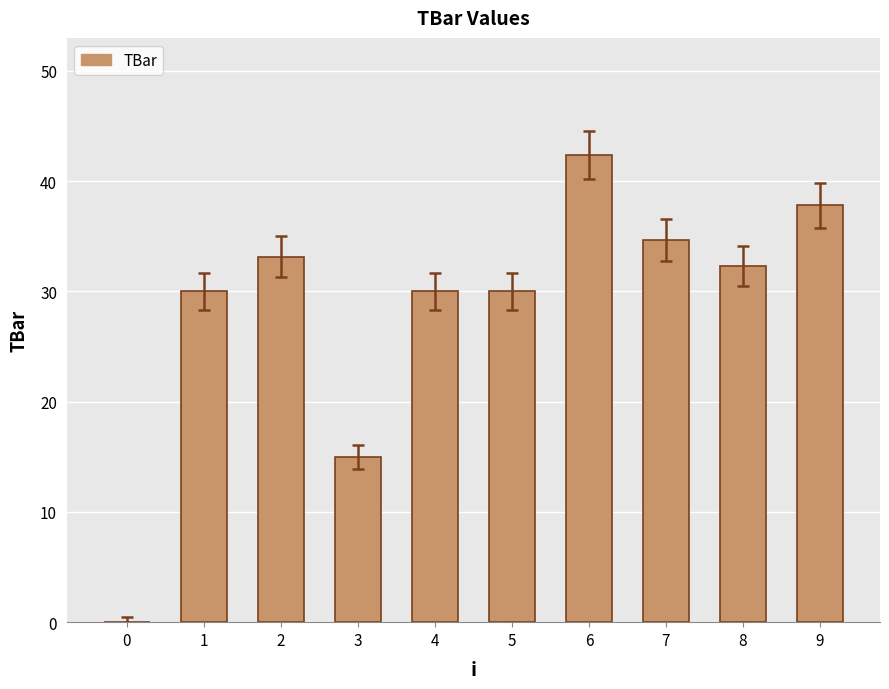

What is the sum of all values?

285.3